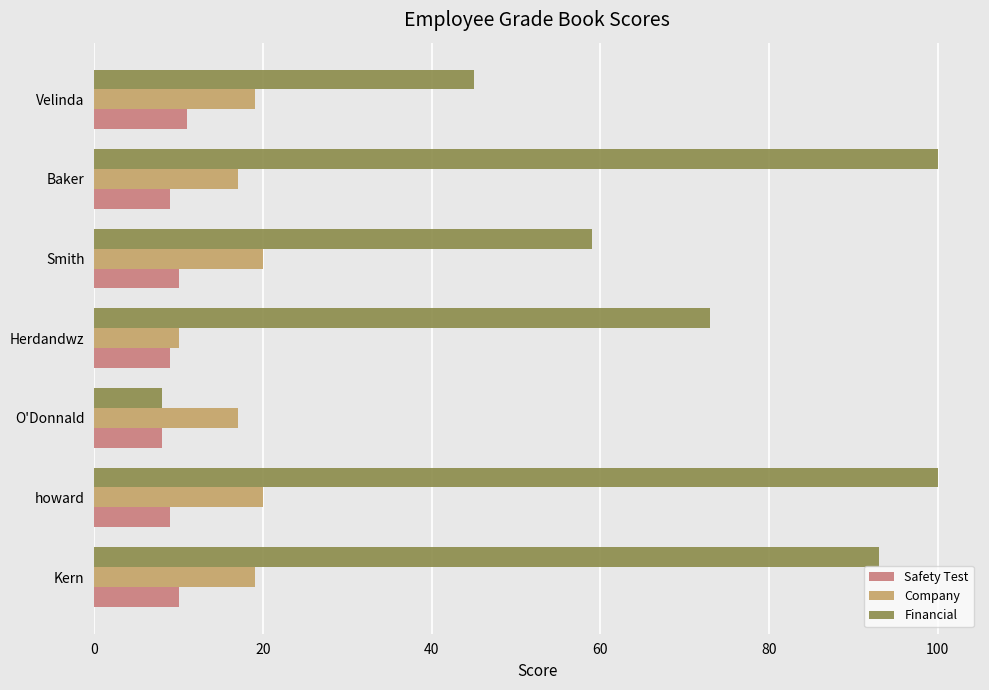

The value of Financial at howard is 100. True or false?

True